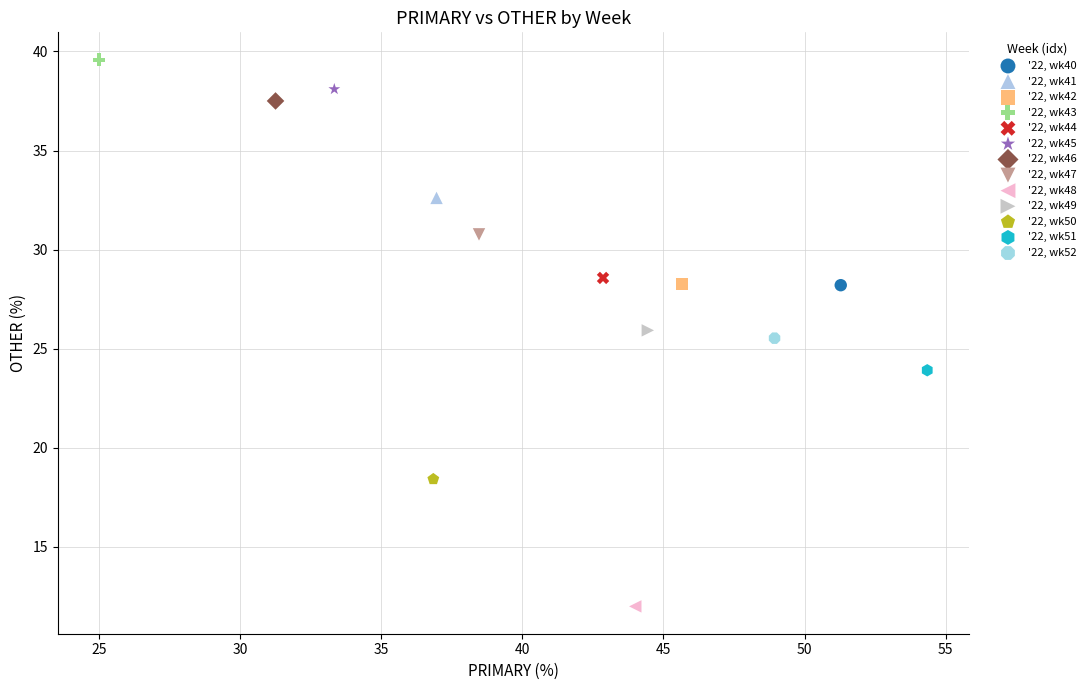

What are all the series names shown in the legend?

'22, wk40, '22, wk41, '22, wk42, '22, wk43, '22, wk44, '22, wk45, '22, wk46, '22, wk47, '22, wk48, '22, wk49, '22, wk50, '22, wk51, '22, wk52